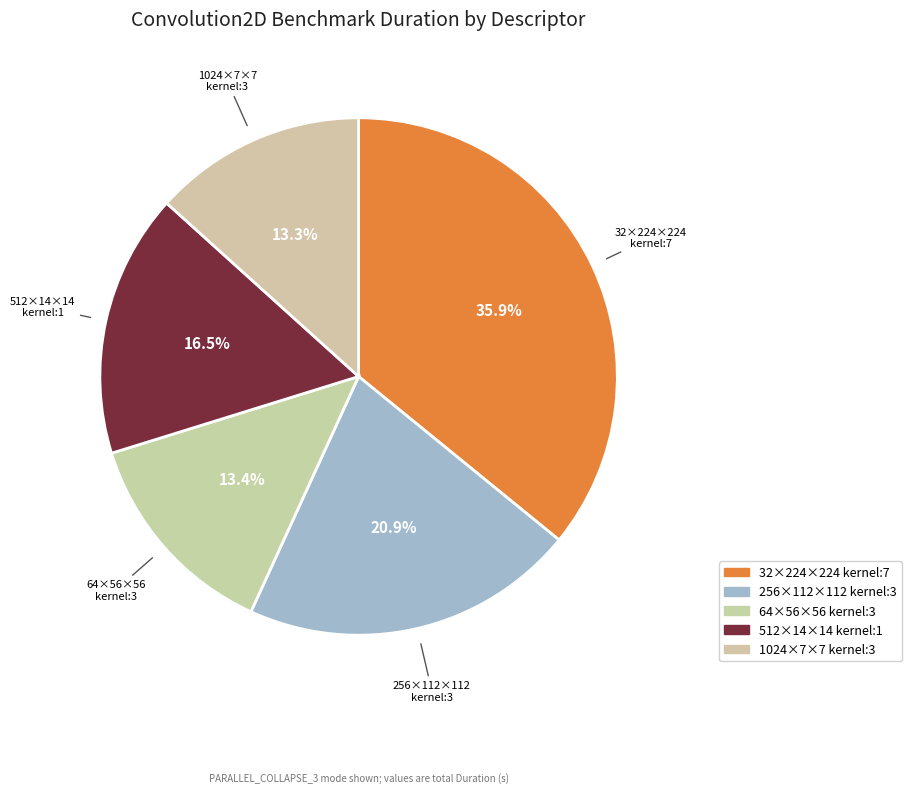

Count the number of slices in the pie.

5